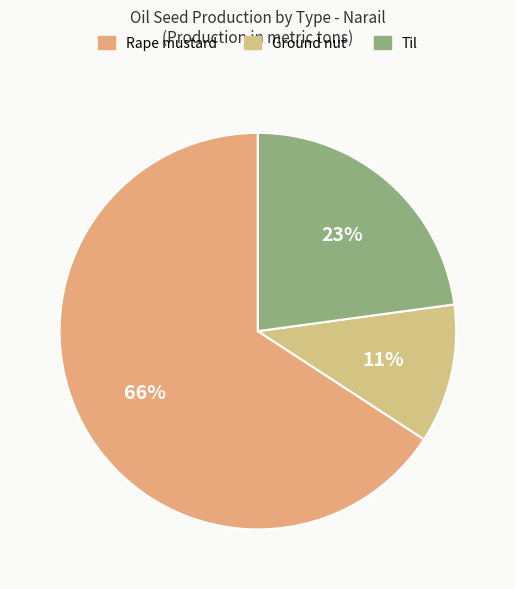

Does Rape mustard account for over 50% of the chart?

Yes